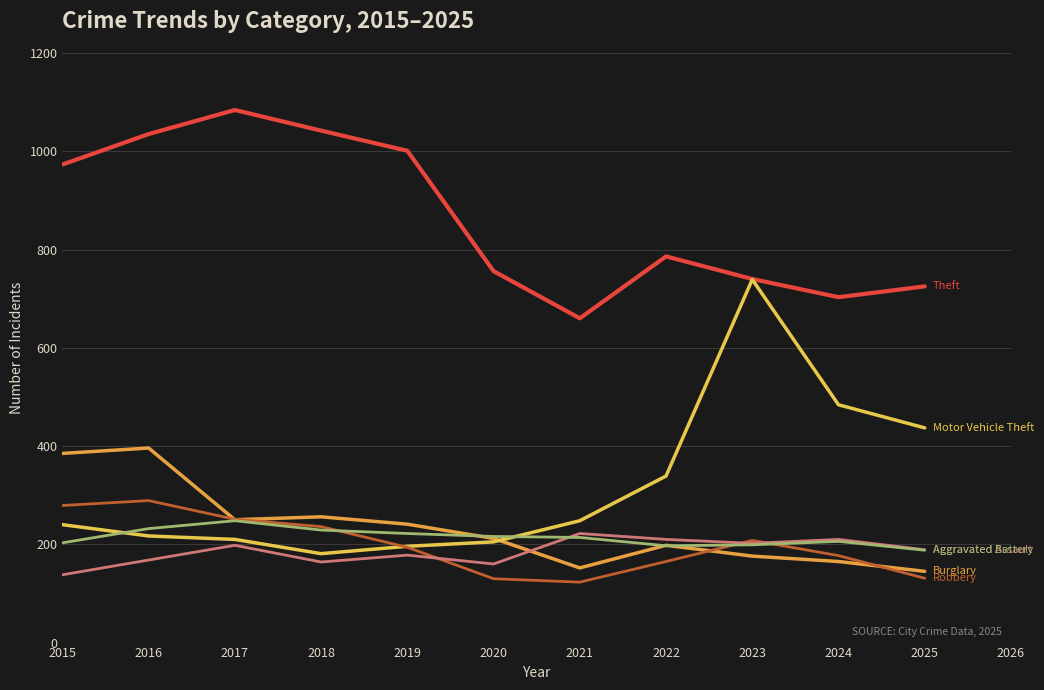

What is the total value across all series at 2018?

2108